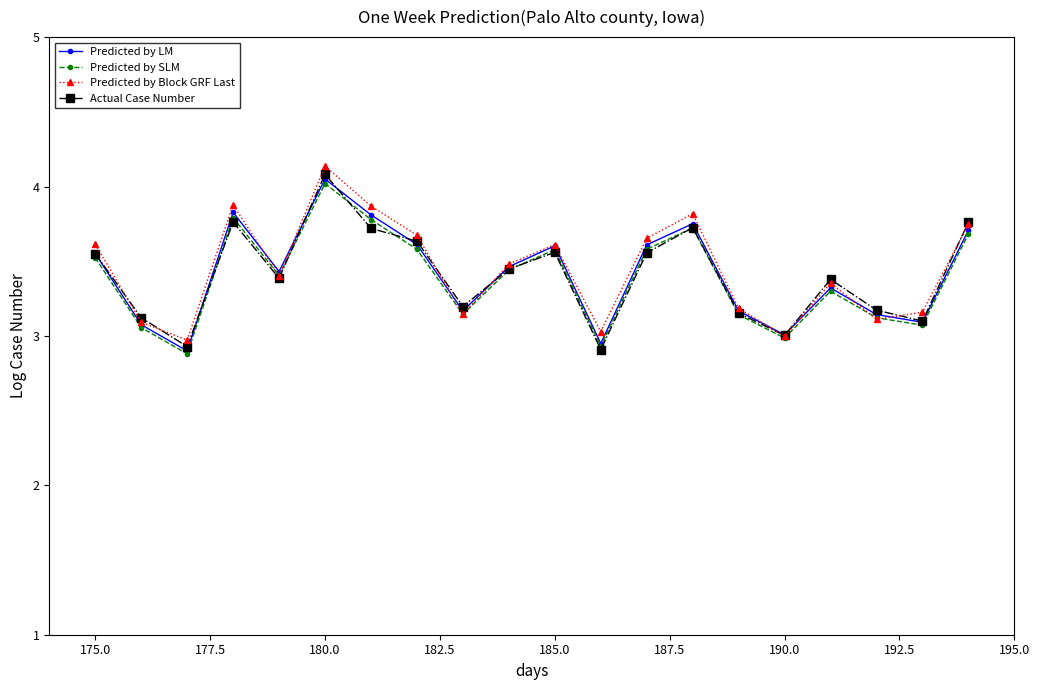

True or false: Predicted by Block GRF Last has more than 0 points higher than both neighbors.

True